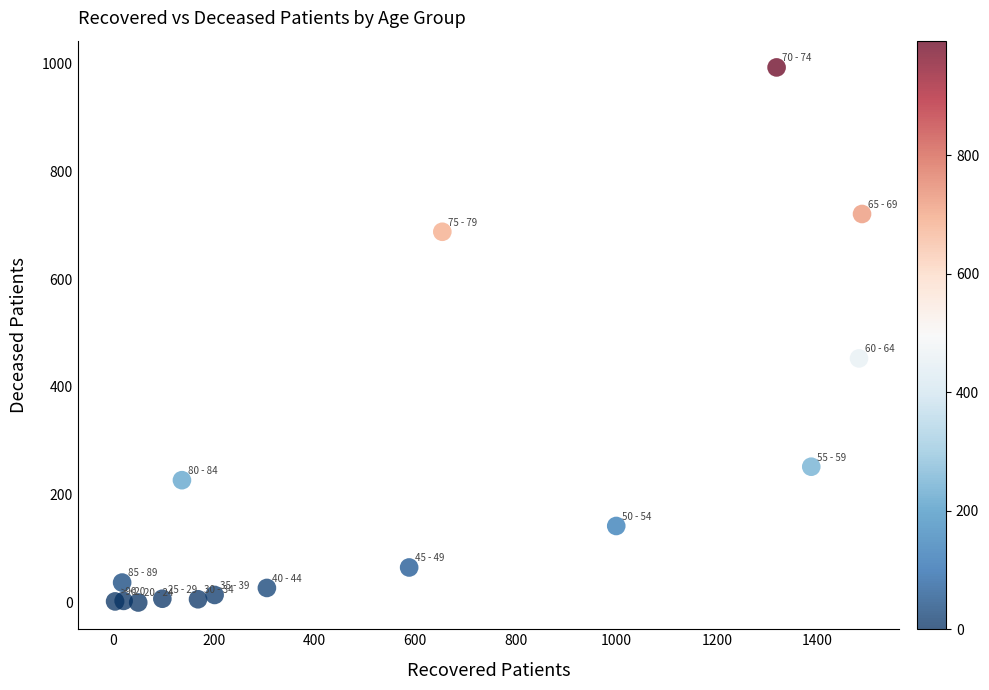

What Y value in the scatter plot is closest to 496?

453